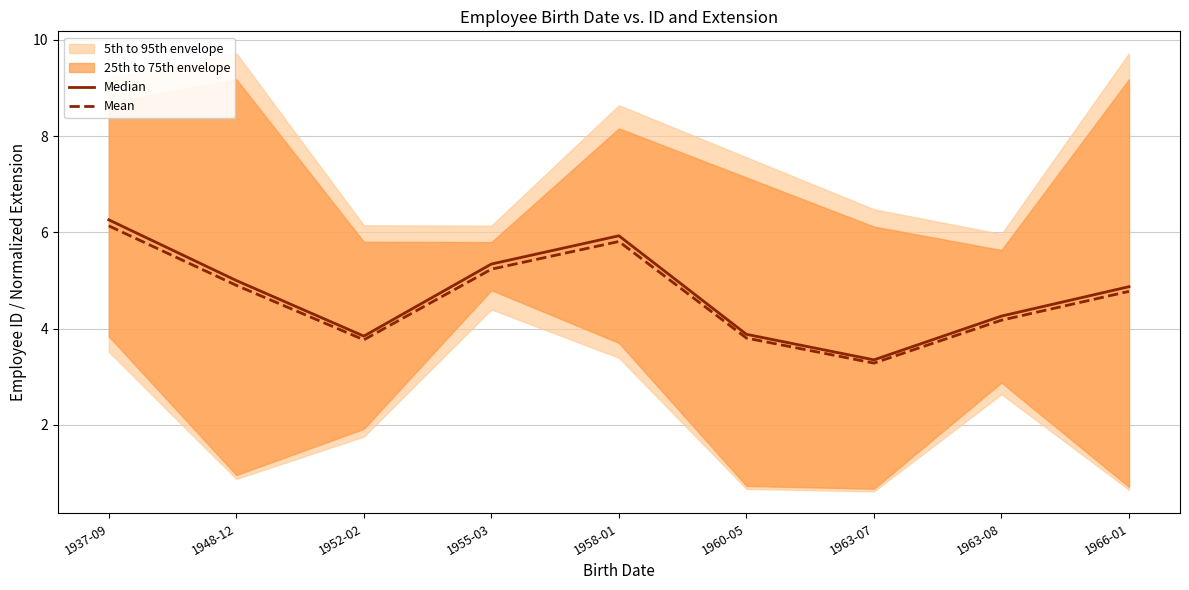

The value of Mean at 1966-01 is 6.3. True or false?

False